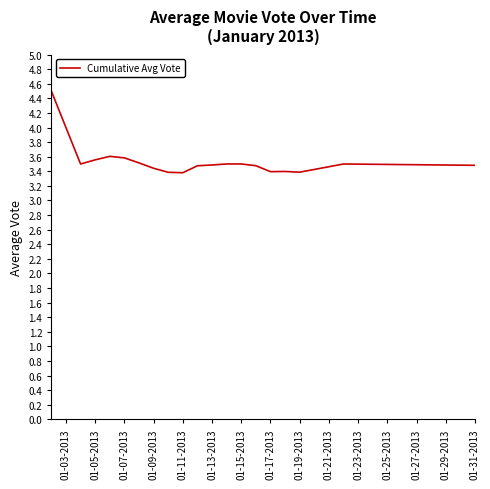

What is the difference between the maximum and minimum values?

1.1